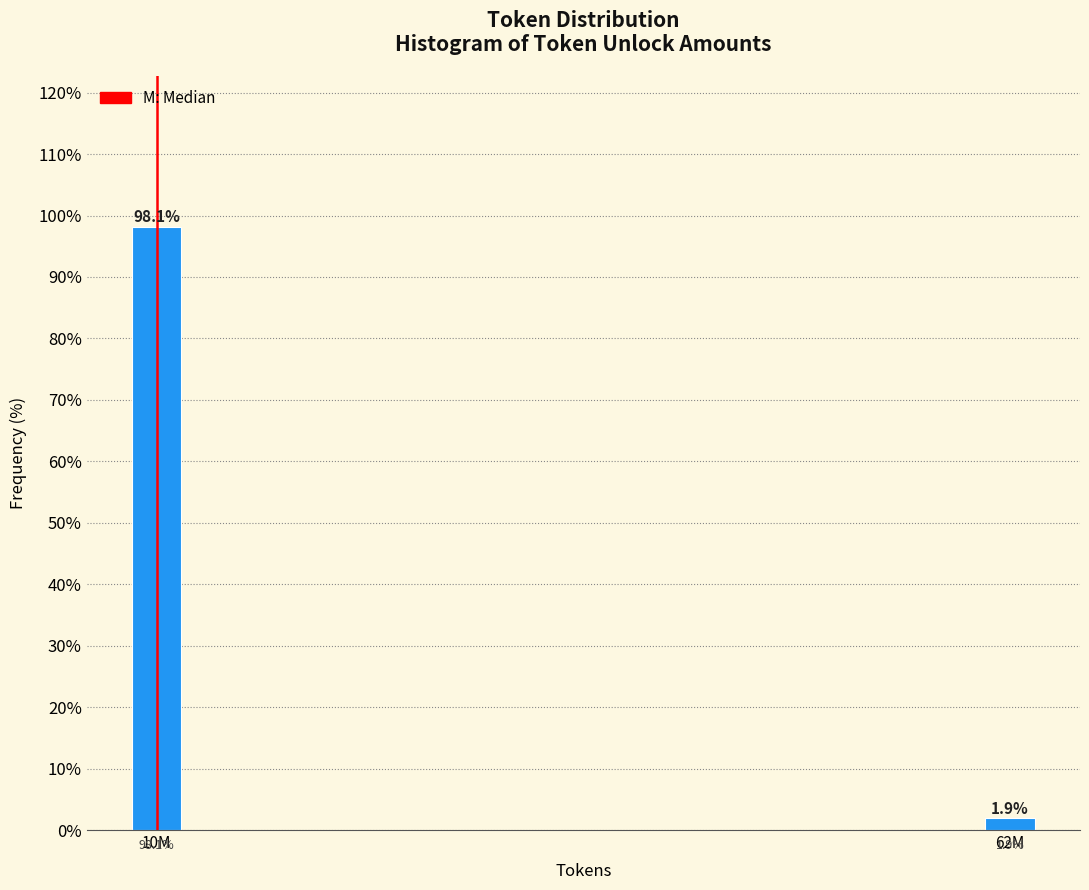

Reading right to left, transcribe all the data shown in this chart.

62M=1.9	10M=98.1